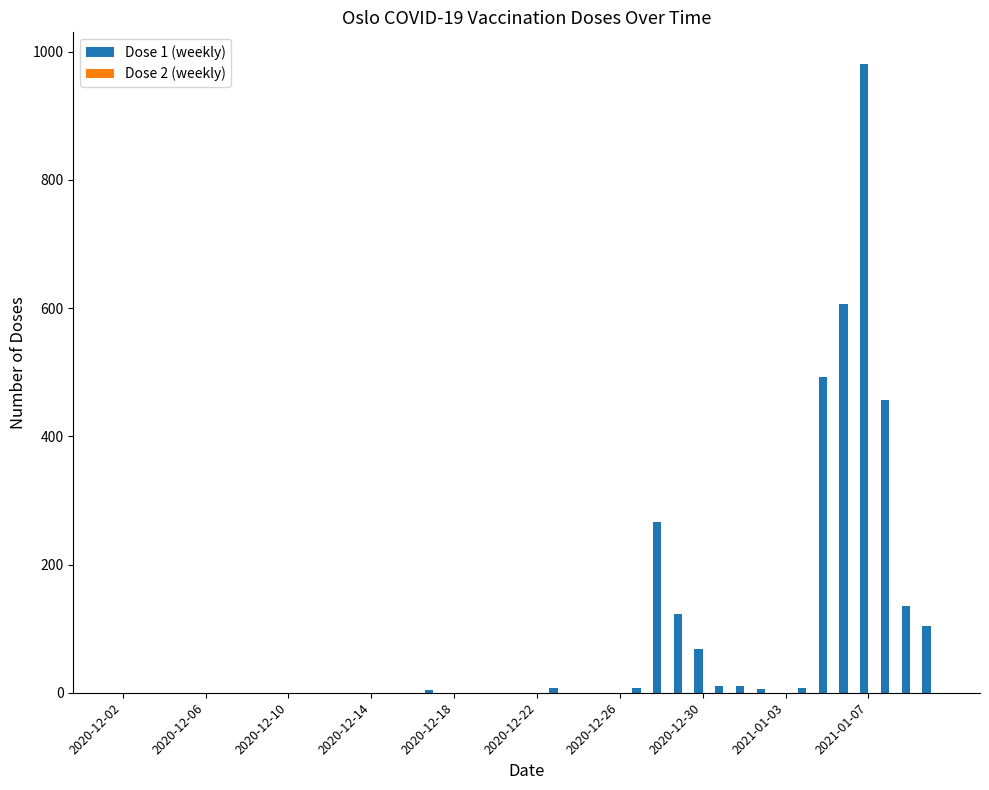

What is the maximum value shown in the chart?

981